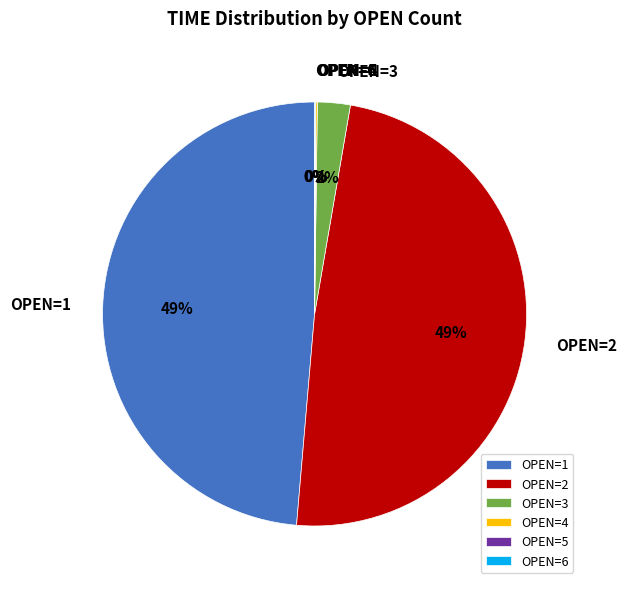

To the nearest percent, what percentage of the pie is OPEN=3?

2%